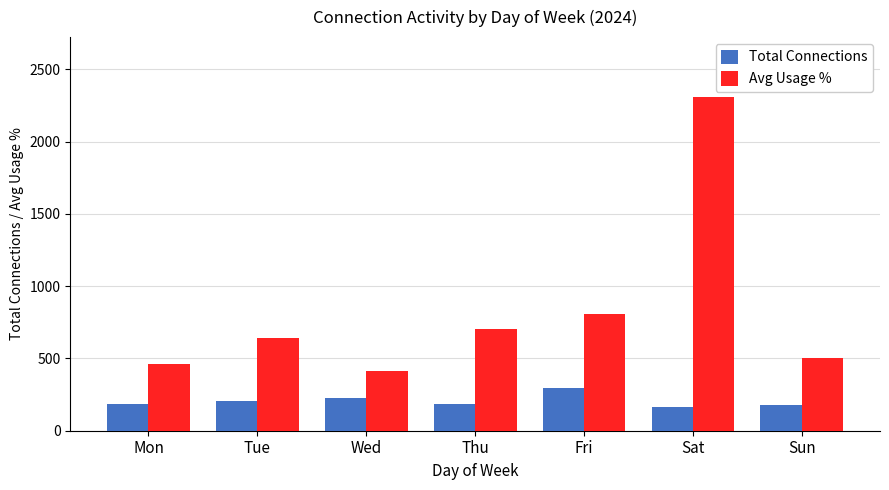

True or false: Total Connections has a value of 293.0 at Fri.

True